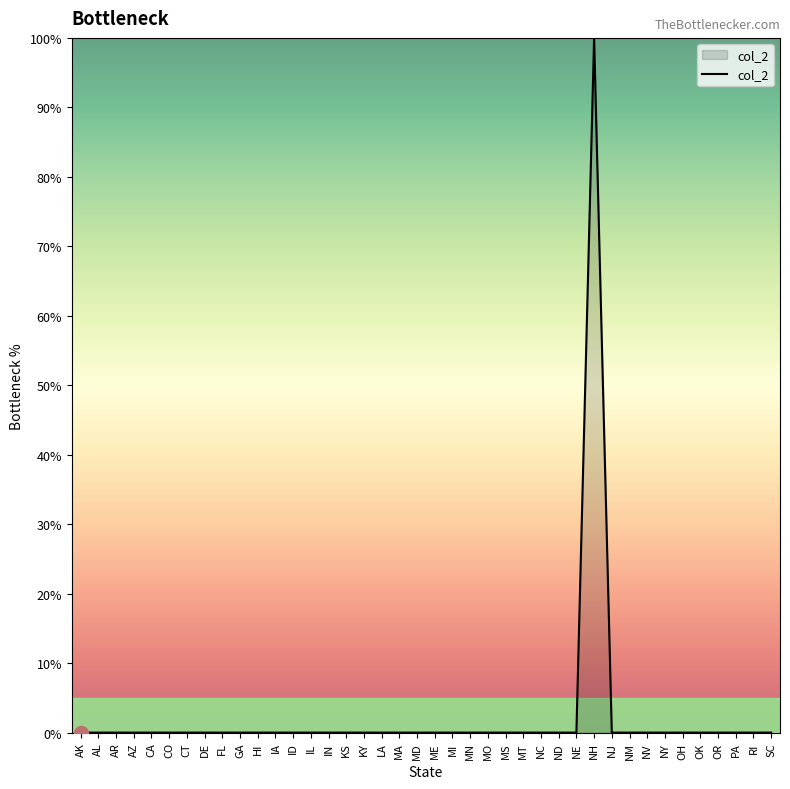

Rank the categories by value from lowest to highest.

AK, AL, AR, AZ, CA, CO, CT, DE, FL, GA, HI, IA, ID, IL, IN, KS, KY, LA, MA, MD, ME, MI, MN, MO, MS, MT, NC, ND, NE, NJ, NM, NV, NY, OH, OK, OR, PA, RI, SC, NH